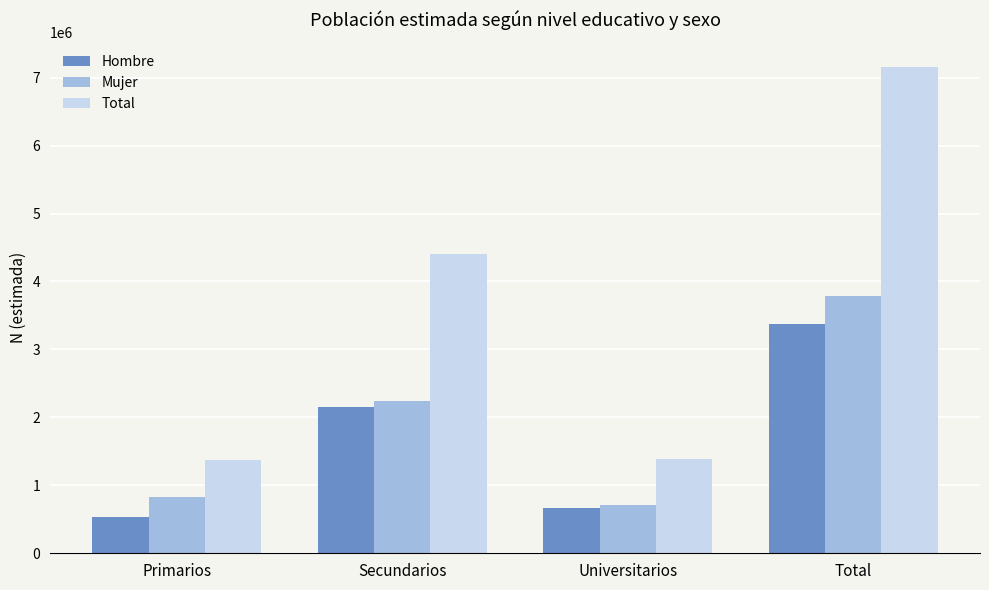

Which series has the widest spread of values?

Total